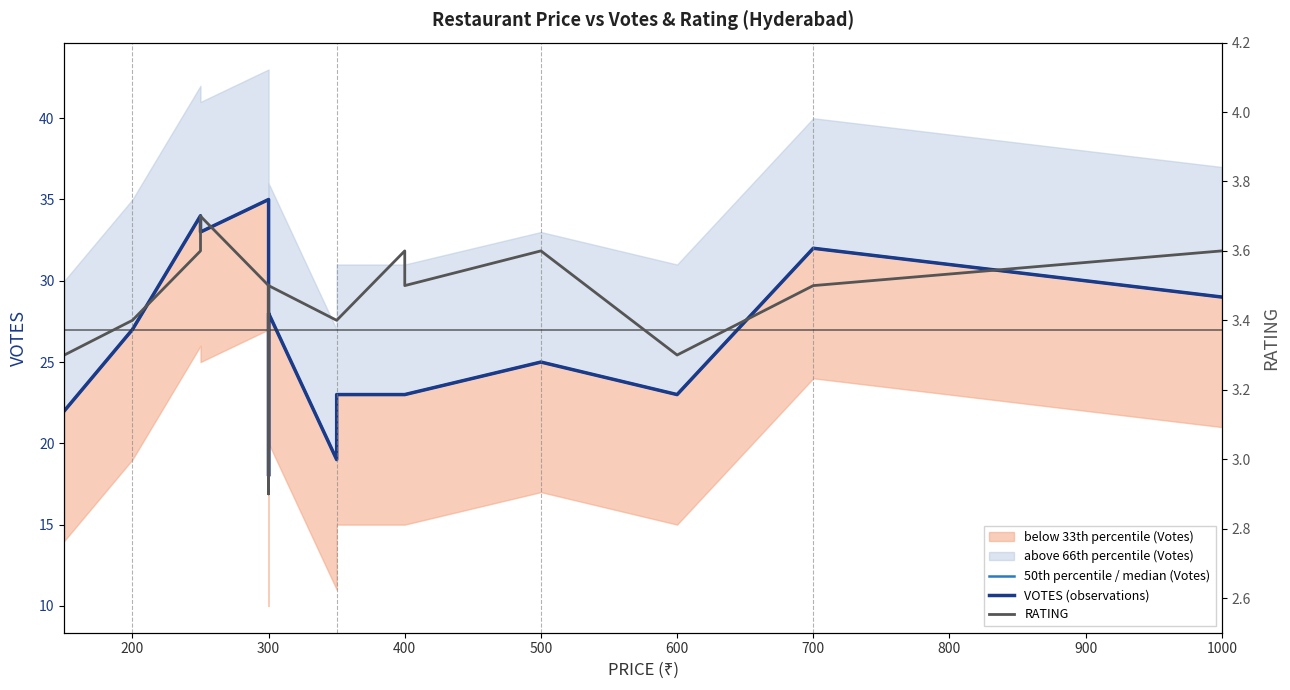

What is the label of the 2nd point from the left?

200